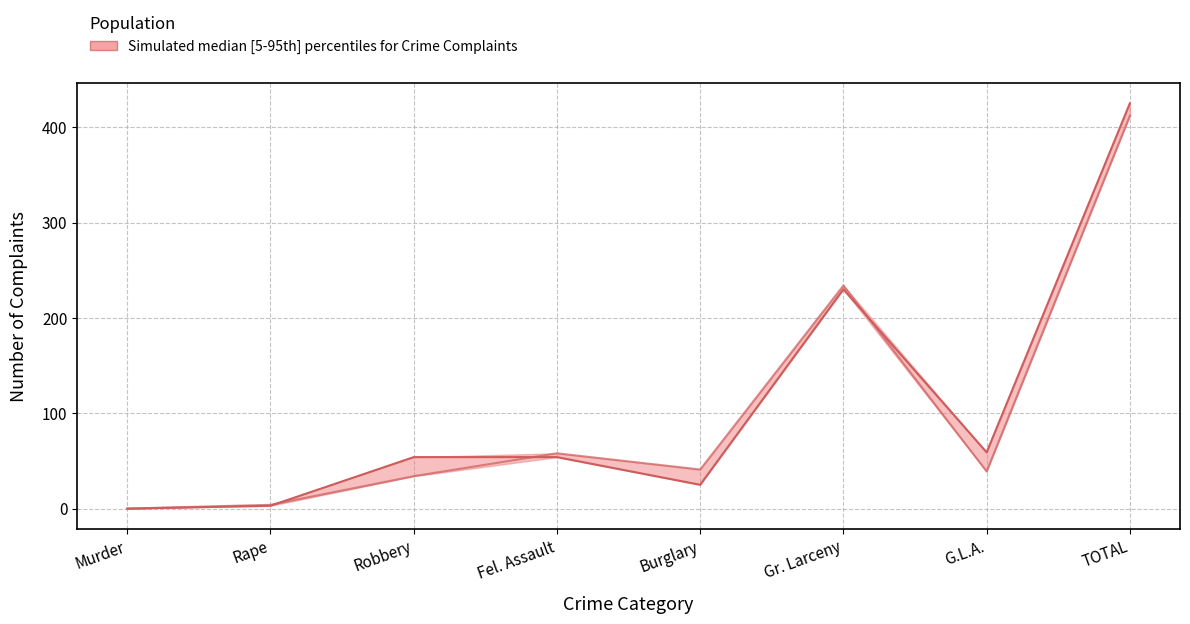

What position from the left is TOTAL?

8